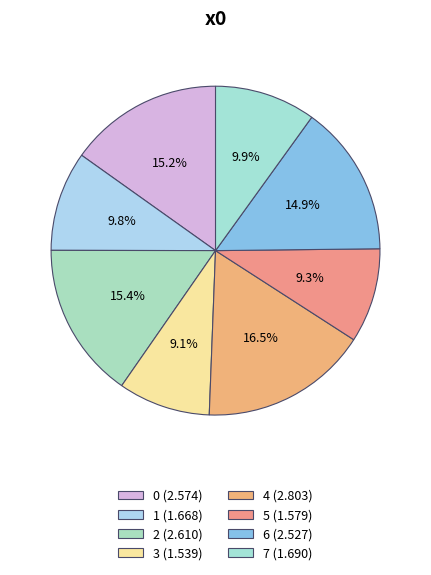

True or false: 6 accounts for 15% of the total.

True